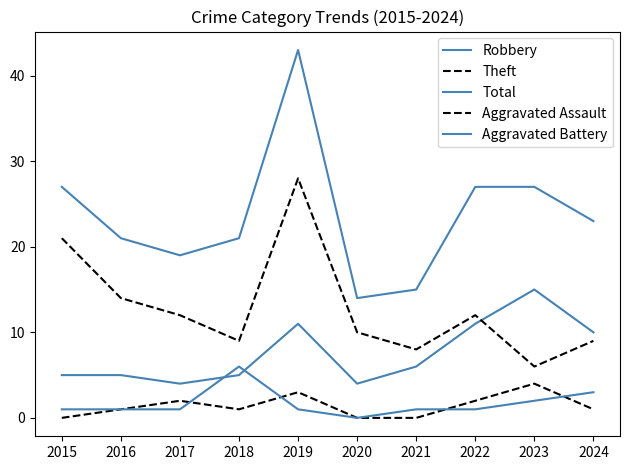

Which series has the largest range (max minus min)?

Total